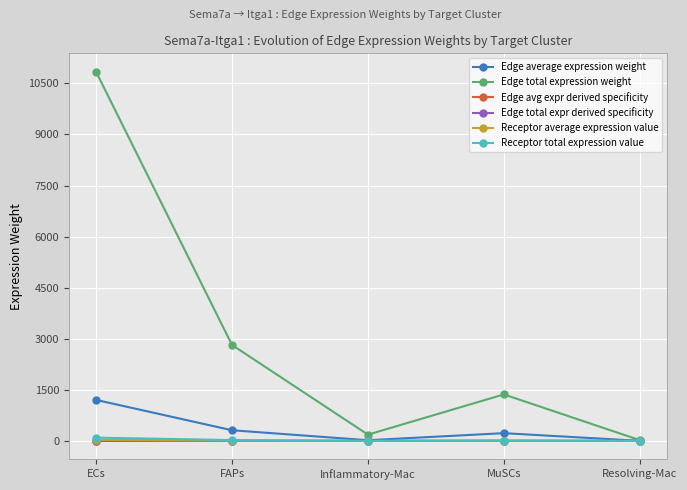

What position from the right is Resolving-Mac?

1